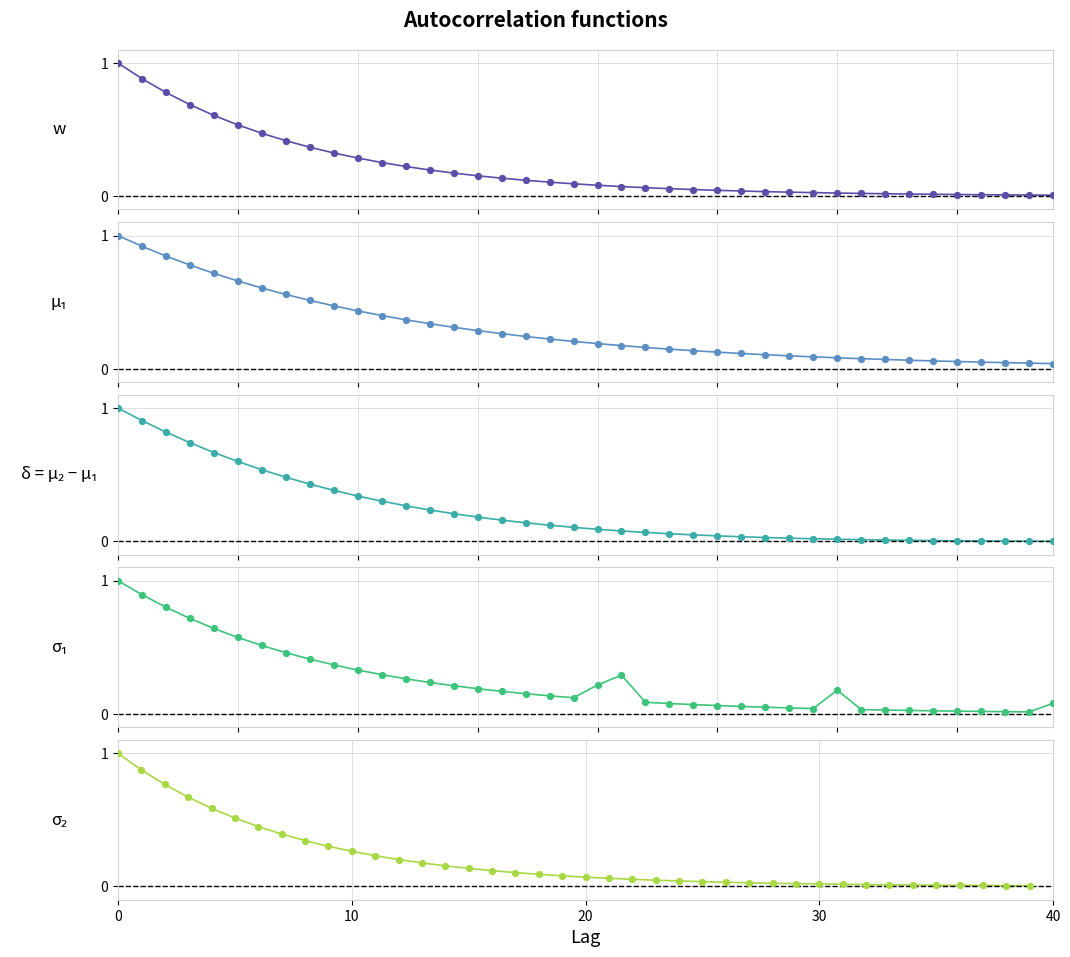

Which series reaches the maximum Y coordinate?

port